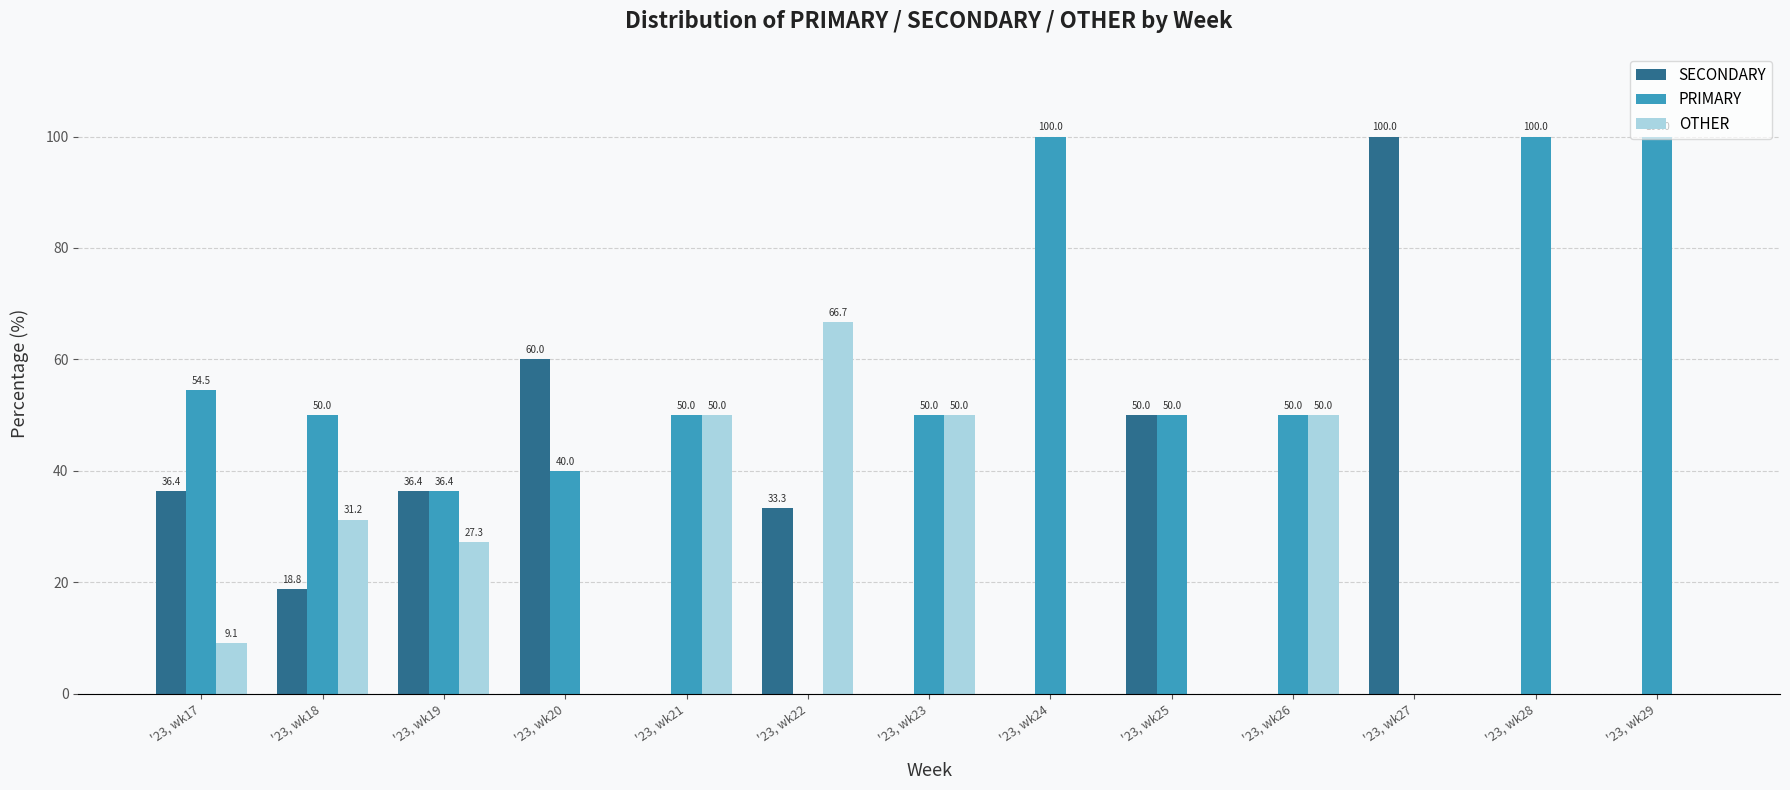

Where does the PRIMARY series first go above 50?

'23, wk17